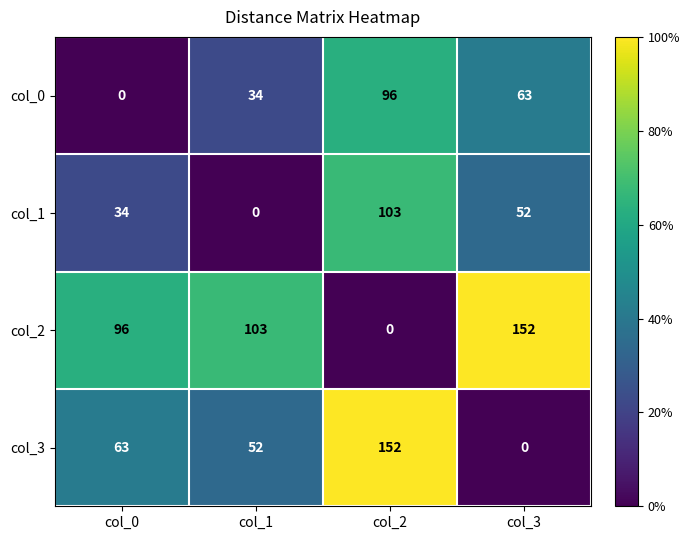

What is the difference between the highest and lowest values at col_1?

103